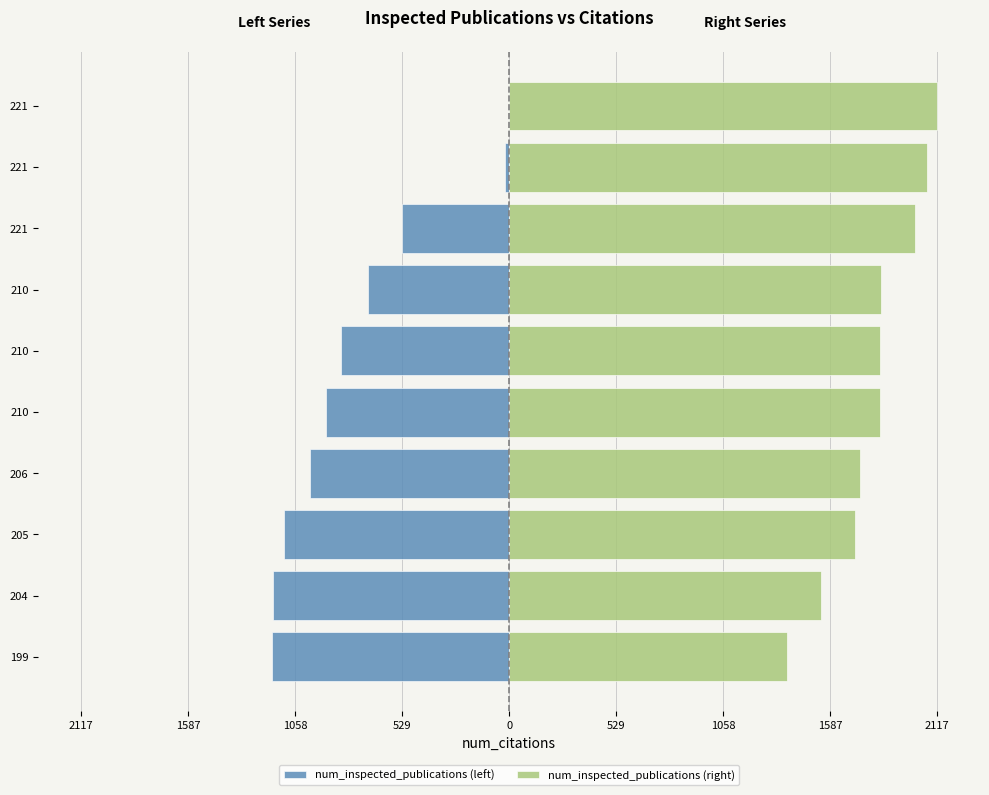

Rank the series by their maximum value, from lowest to highest.

num_inspected_publications (left), num_inspected_publications (right)